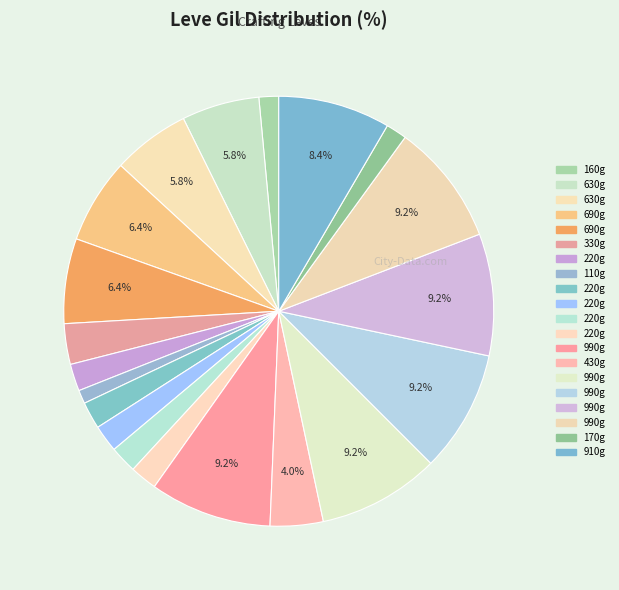

Count the number of slices in the pie.

20